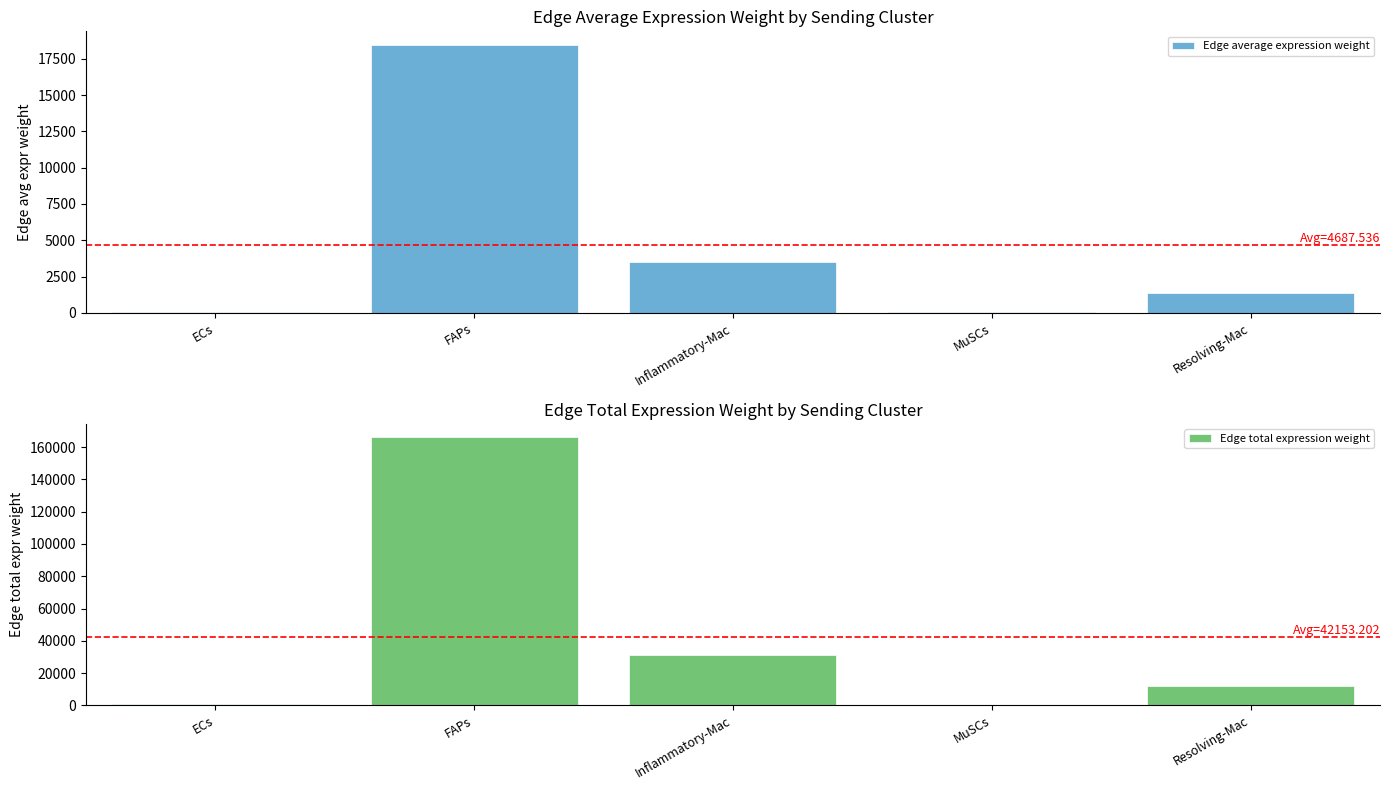

What is the label of the 2nd bar from the right?

MuSCs